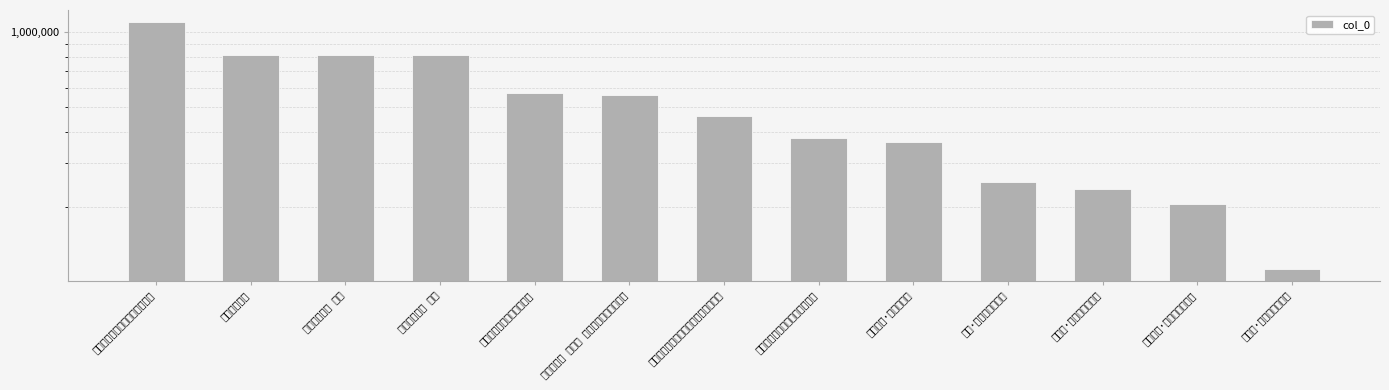

What is the difference between the maximum and second lowest values?

891997